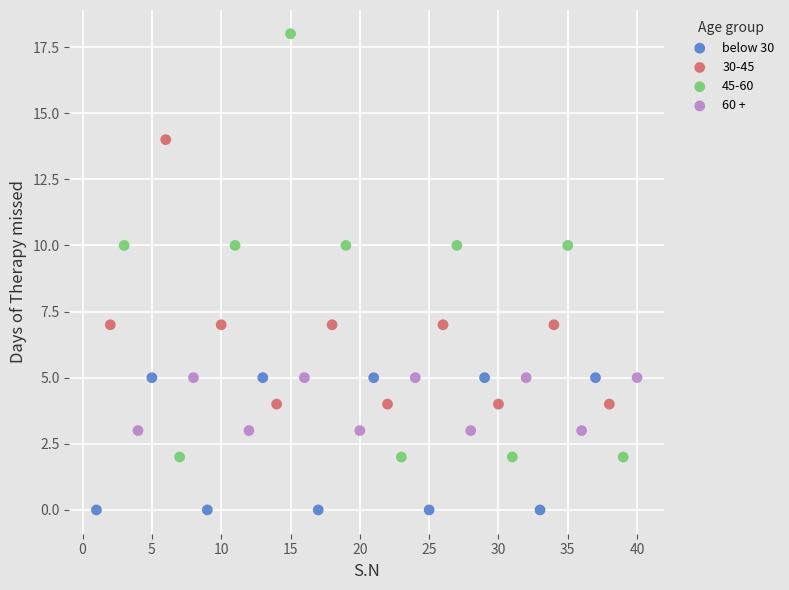

Which series has the widest spread of Y values?

45-60